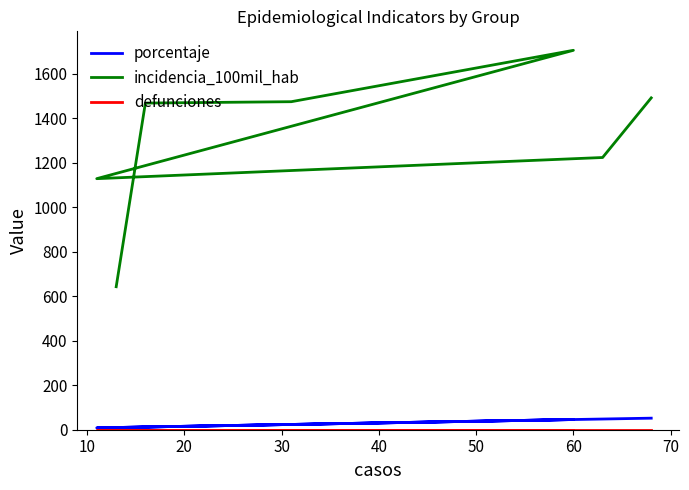

True or false: incidencia_100mil_hab and defunciones intersect in this chart.

False